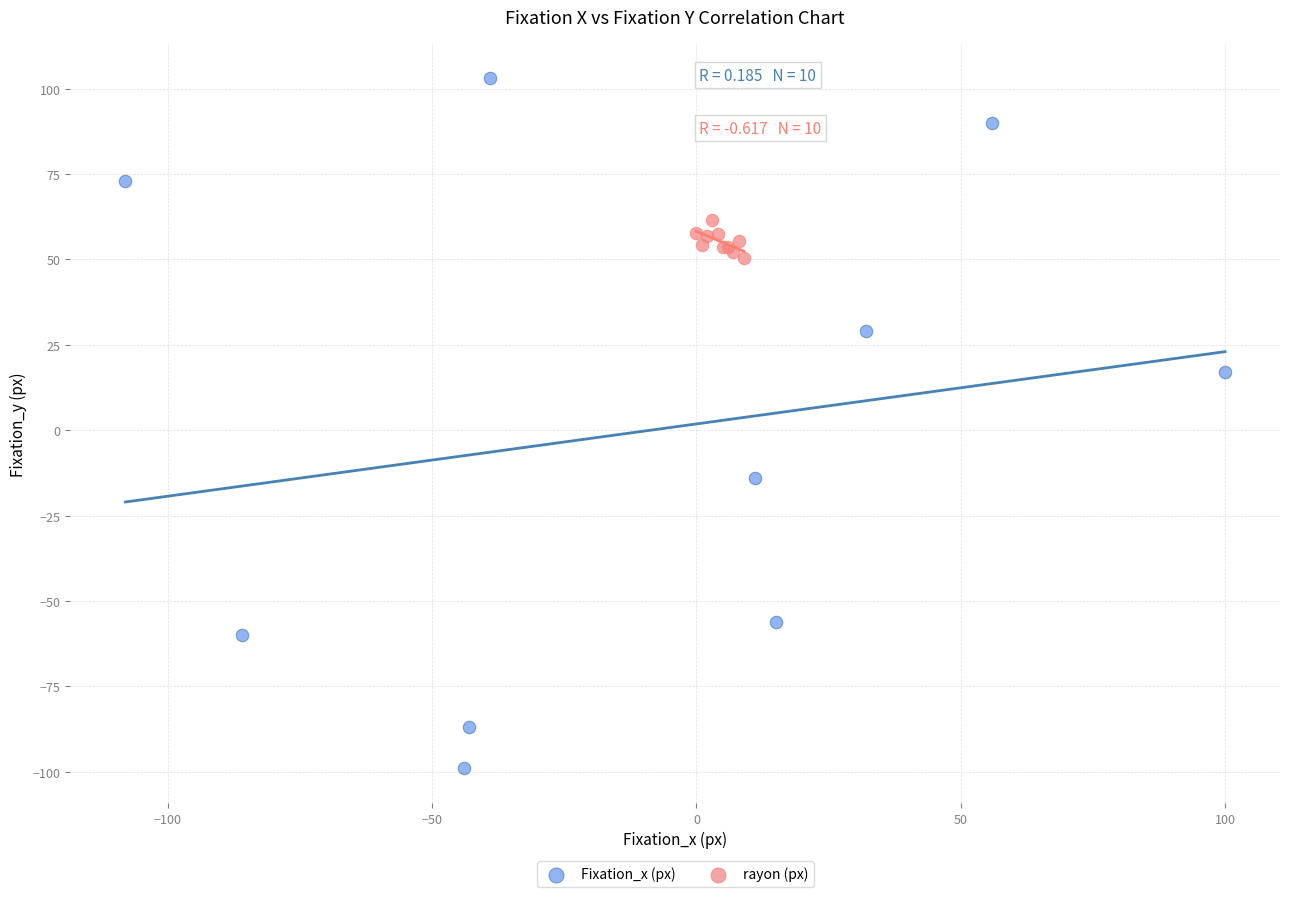

Which series reaches the maximum Y coordinate?

Fixation_x (px)